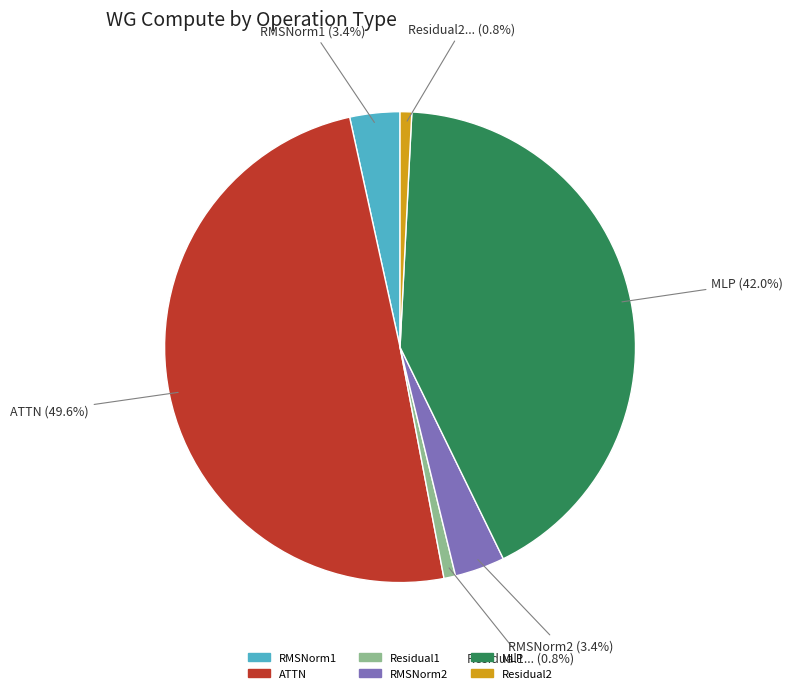

To the nearest percent, what is the average slice percentage?

17%